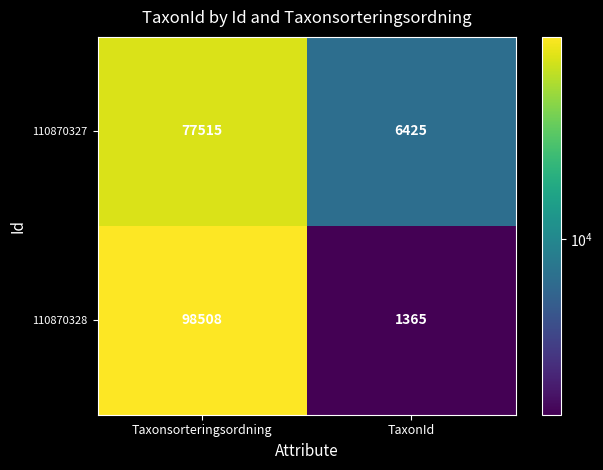

True or false: 110870328 has a value of 1365 at TaxonId.

True